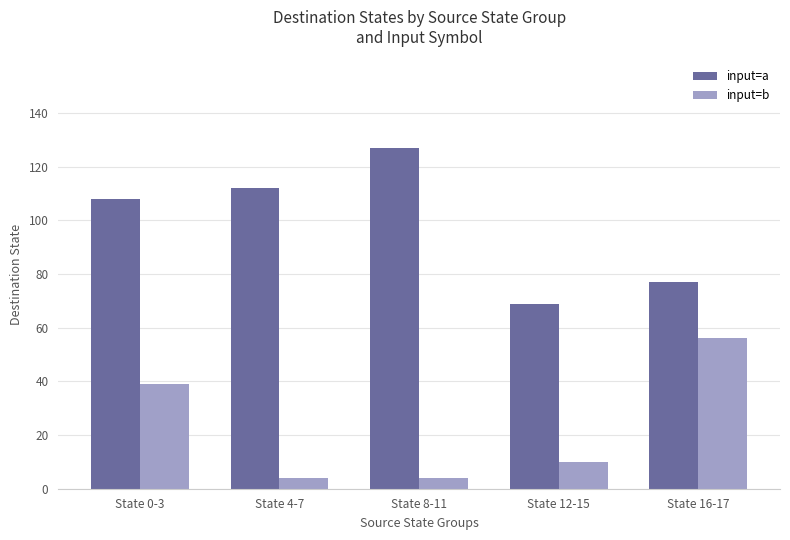

What is the difference between the maximum and second lowest values in the input=b series?

52